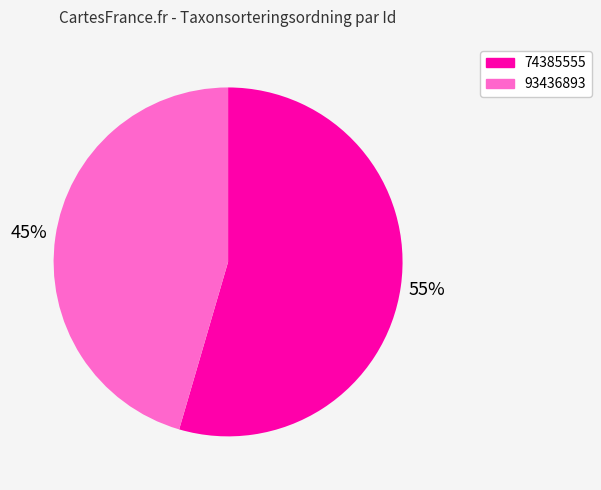

True or false: 93436893 accounts for 59% of the total.

False